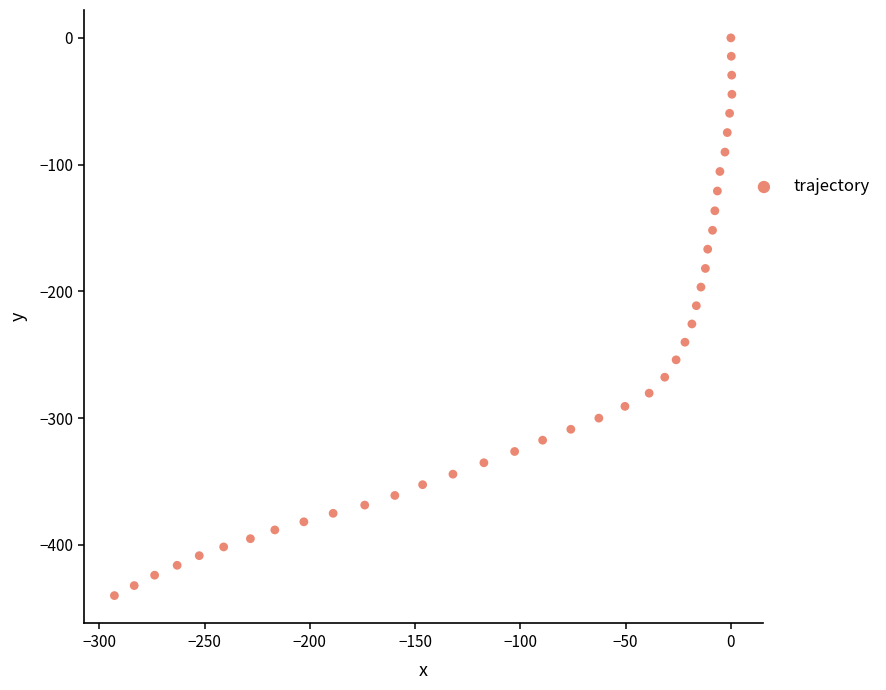

What is the range of X values (max minus min)?

293.3